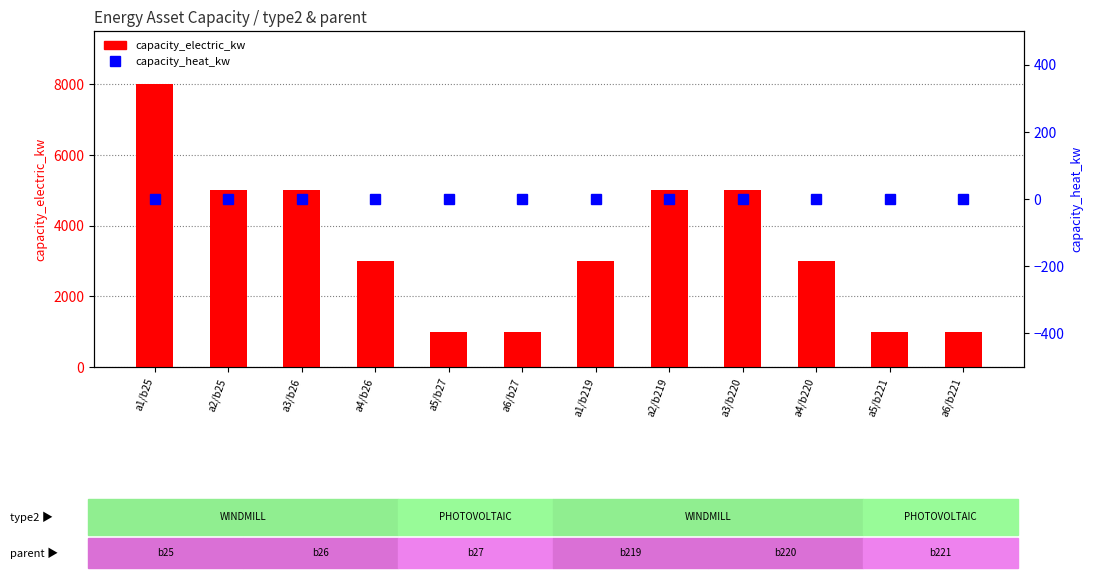

List the labels in order of capacity_electric_kw value, largest first.

a1/b25, a2/b25, a3/b26, a2/b219, a3/b220, a4/b26, a1/b219, a4/b220, a5/b27, a6/b27, a5/b221, a6/b221